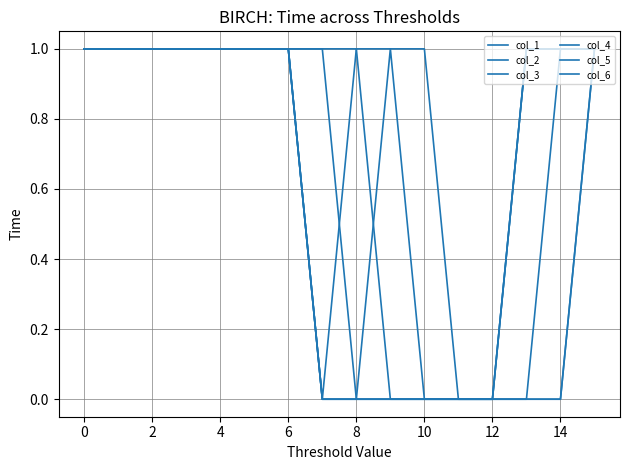

True or false: col_4 and col_3 intersect in this chart.

True